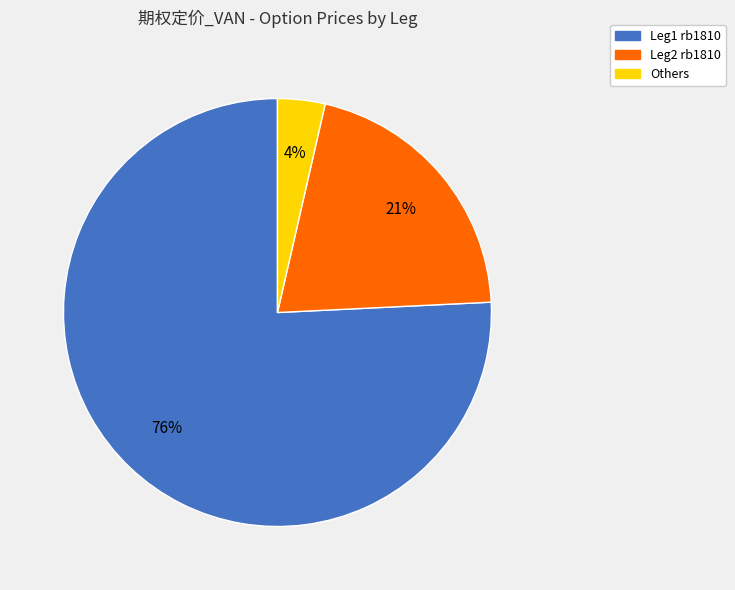

Count the number of slices in the pie.

3